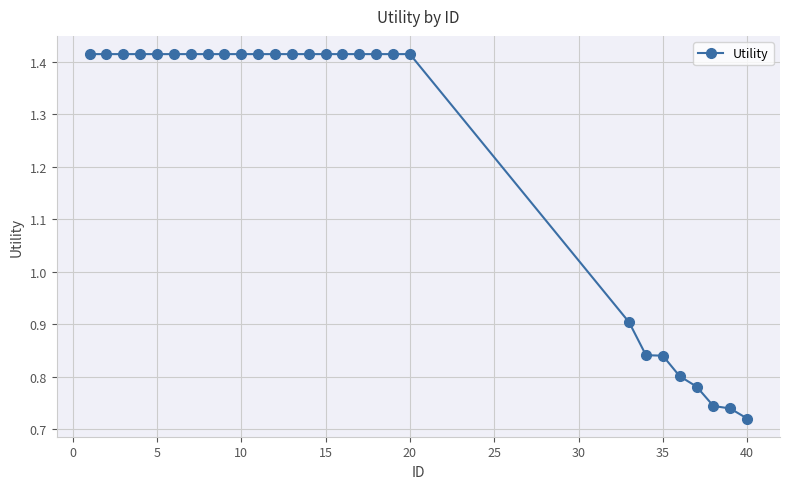

What is the sum of all values?

34.7